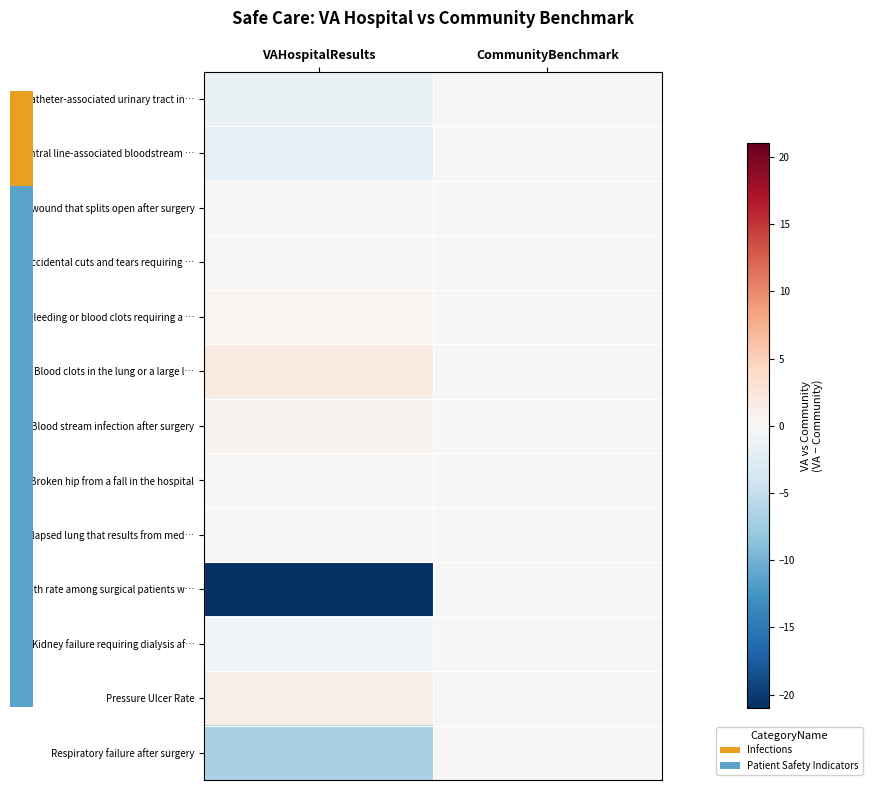

Reading left to right, transcribe all the data shown in this chart.

Catheter-associated urinary tract in…: VAHospitalResults=-1.3	CommunityBenchmark=0.0
Central line-associated bloodstream …: VAHospitalResults=-1.7	CommunityBenchmark=0.0
A wound that splits open after surgery: VAHospitalResults=0.3	CommunityBenchmark=0.0
Accidental cuts and tears requiring …: VAHospitalResults=-0.1	CommunityBenchmark=0.0
Bleeding or blood clots requiring a …: VAHospitalResults=0.4	CommunityBenchmark=0.0
Blood clots in the lung or a large l…: VAHospitalResults=1.8	CommunityBenchmark=0.0
Blood stream infection after surgery: VAHospitalResults=0.8	CommunityBenchmark=0.0
Broken hip from a fall in the hospital: VAHospitalResults=-0.0	CommunityBenchmark=0.0
Collapsed lung that results from med…: VAHospitalResults=0.0	CommunityBenchmark=0.0
Death rate among surgical patients w…: VAHospitalResults=-21.0	CommunityBenchmark=0.0
Kidney failure requiring dialysis af…: VAHospitalResults=-0.6	CommunityBenchmark=0.0
Pressure Ulcer Rate: VAHospitalResults=1.2	CommunityBenchmark=0.0
Respiratory failure after surgery: VAHospitalResults=-6.9	CommunityBenchmark=0.0